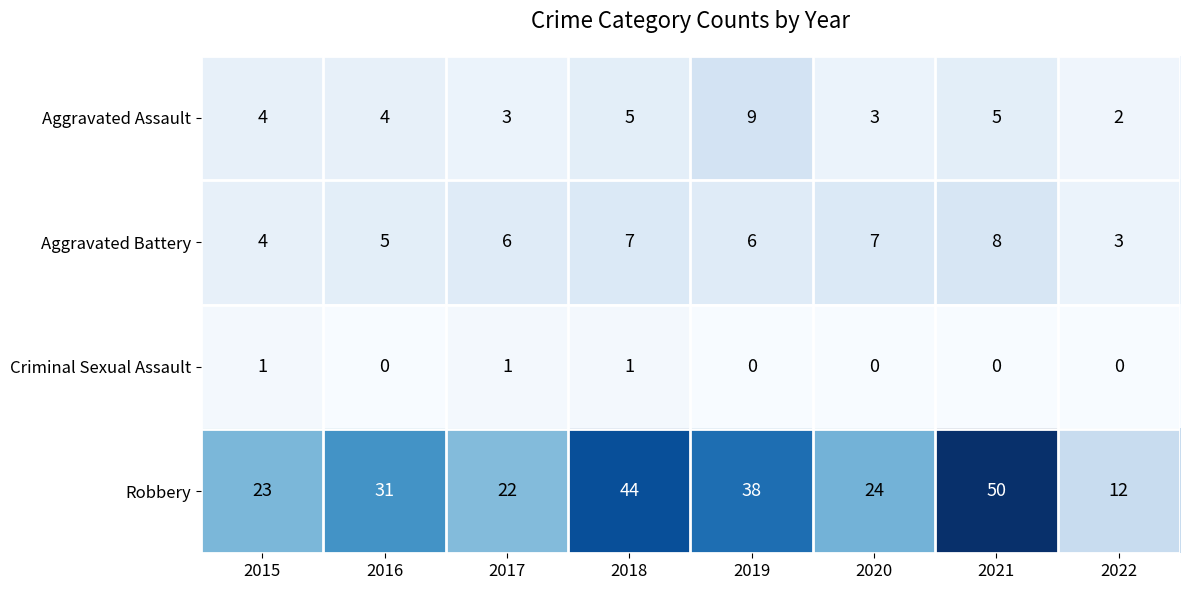

The Aggravated Battery series shows 2 at 2021. True or false?

False